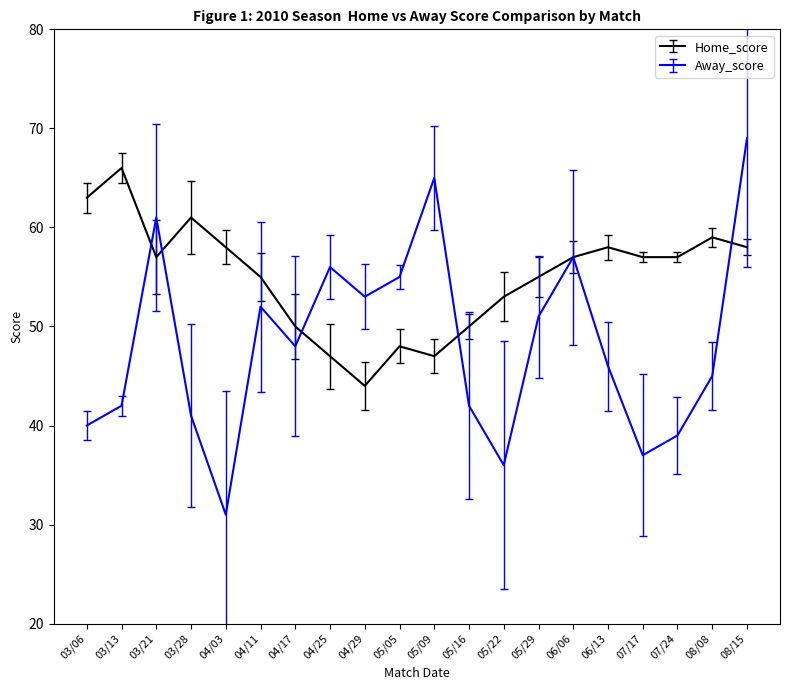

What is the minimum value shown in the chart?

31